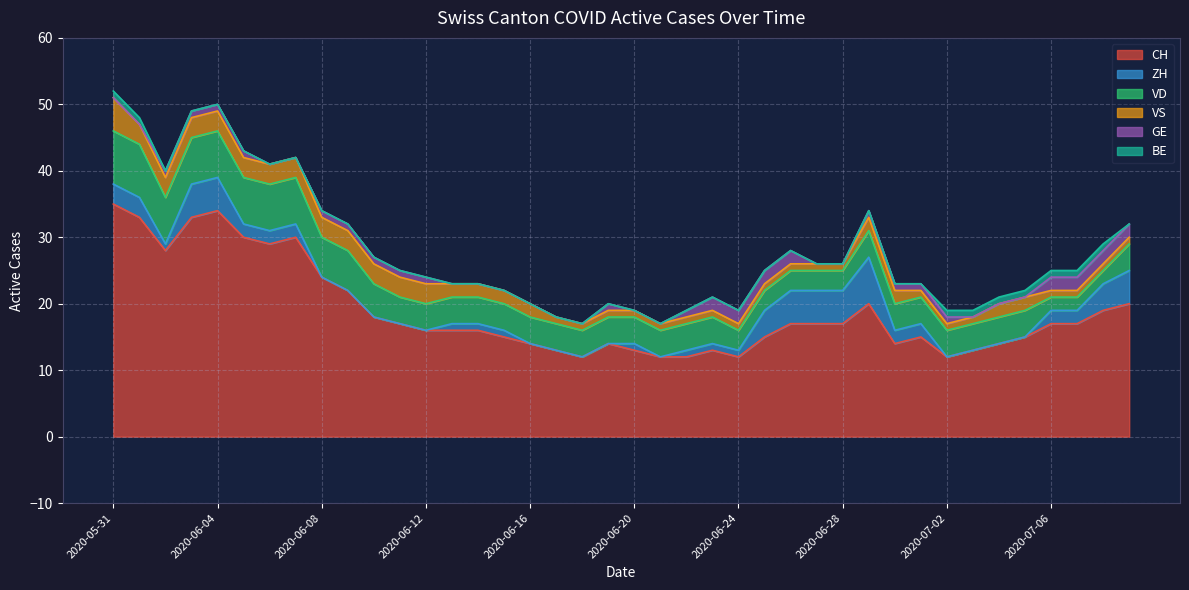

Where do GE and ZH first cross each other?

2020-06-07 and 2020-06-08